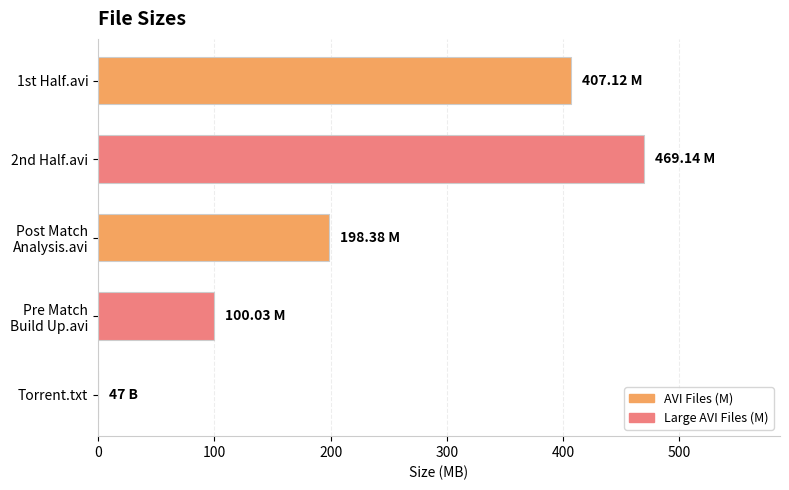

Count the number of categories in the chart.

5